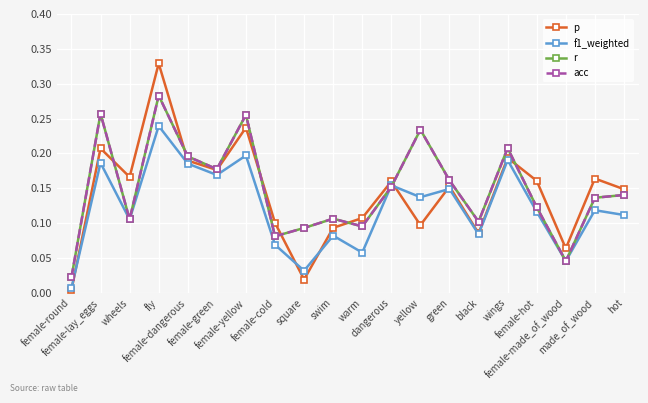

Which series ends up on top after the final intersection of p and acc?

p